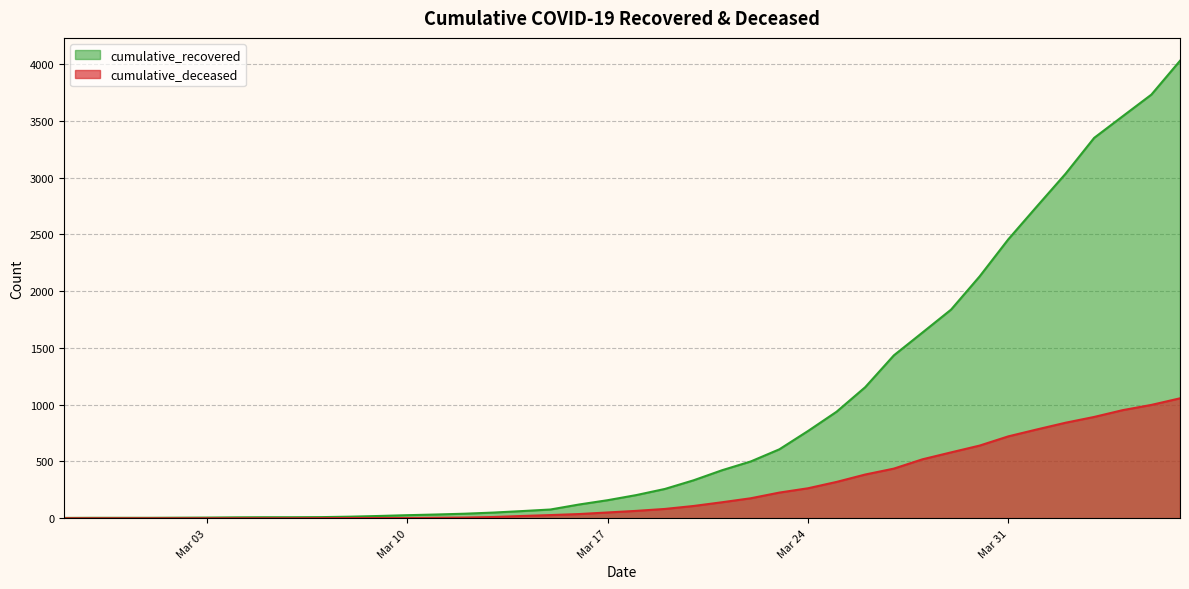

Read the cumulative_deceased value at Mar 17.

51